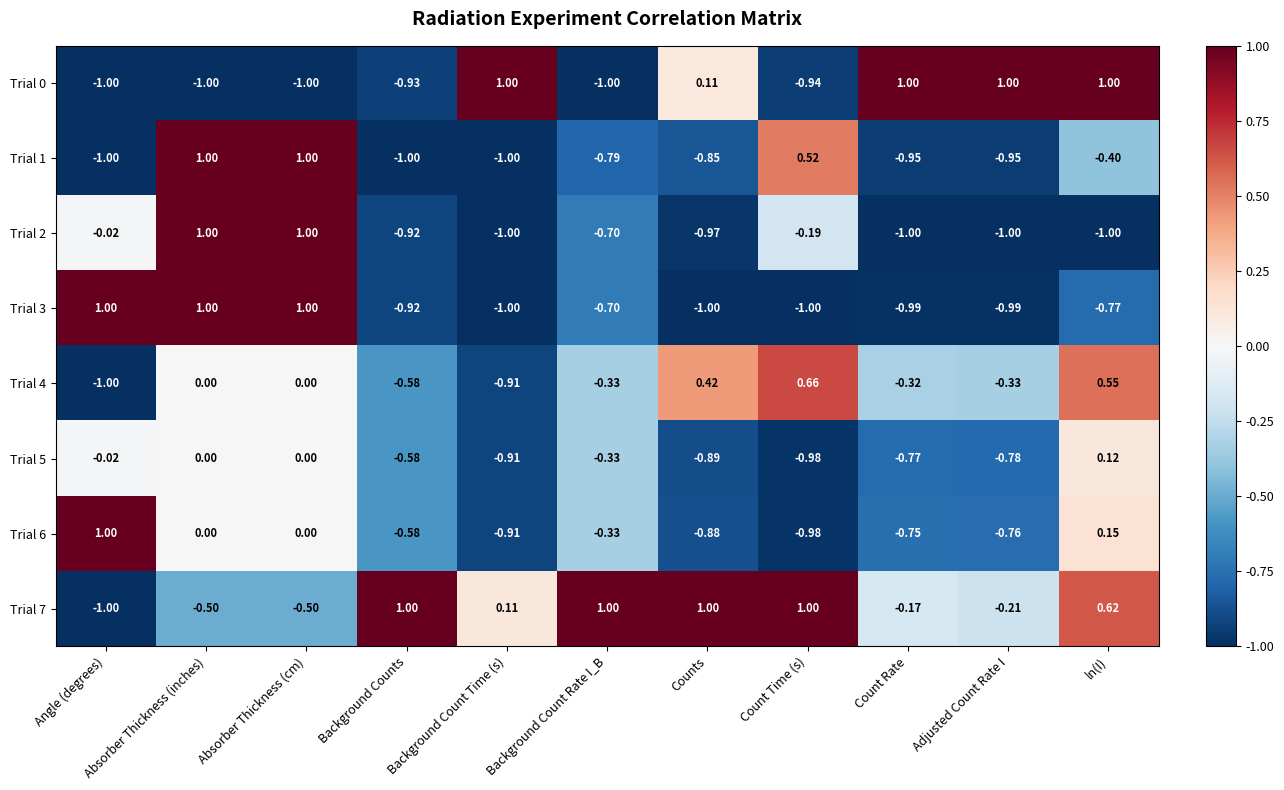

Is the value of Trial 1 at Absorber Thickness (cm) greater than the value of Trial 3 at Adjusted Count Rate I?

Yes